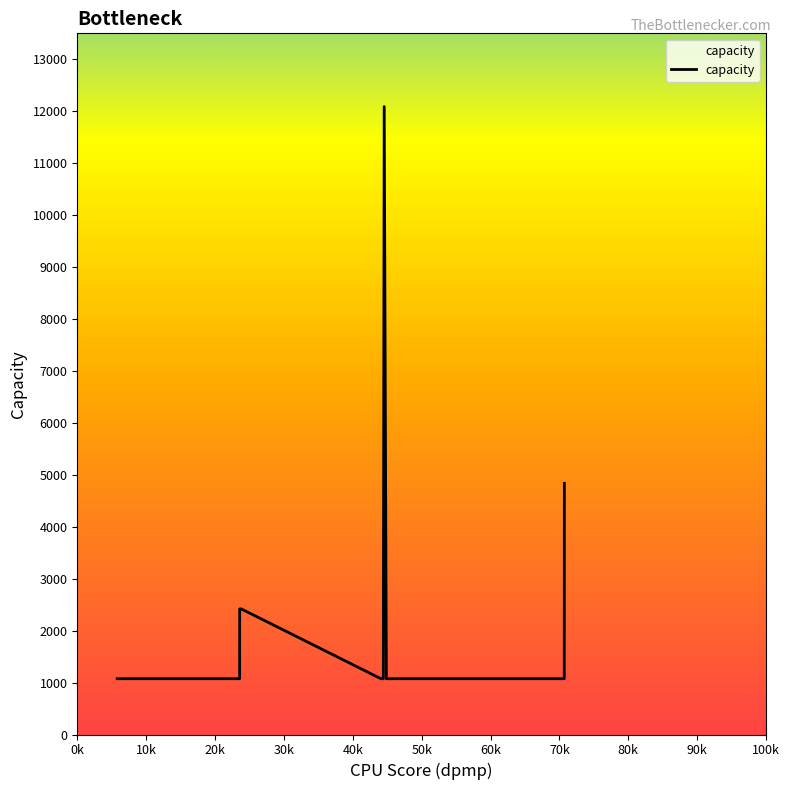

What is the difference between the second highest and second lowest values?

3762